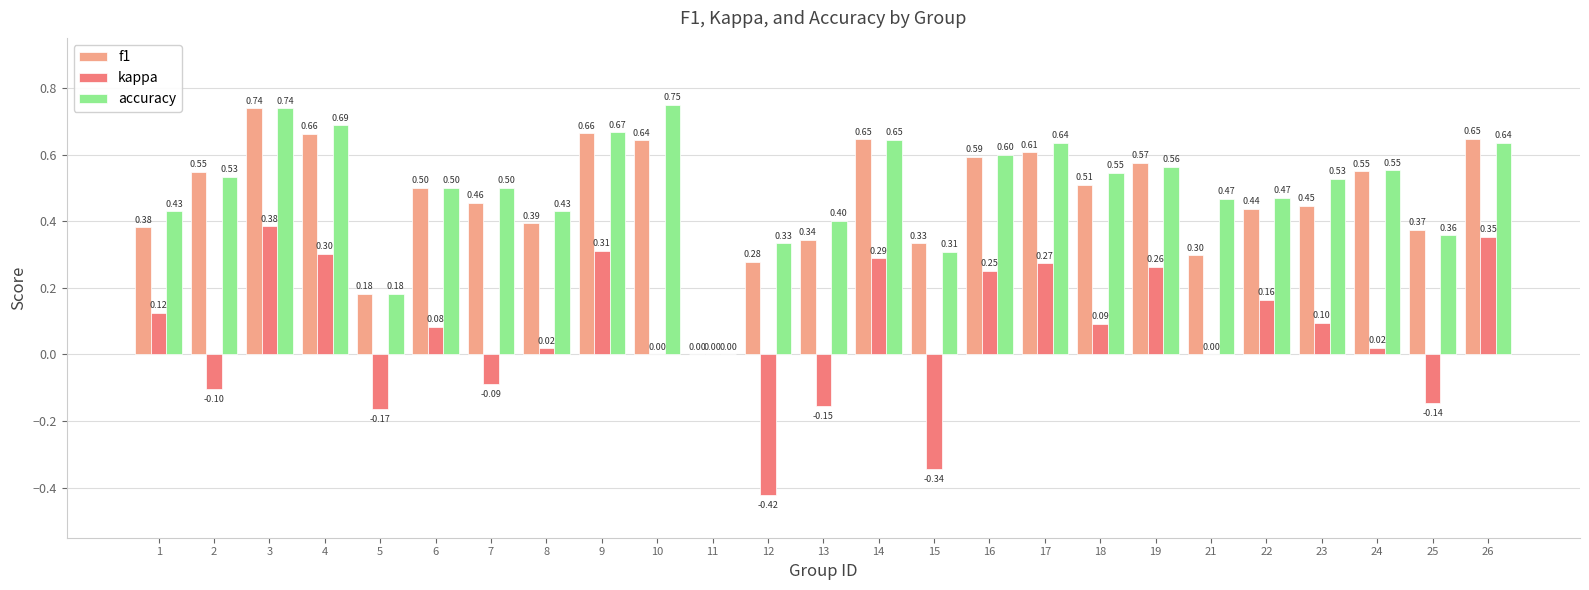

True or false: f1 has a value of 0.4 at 8.

True